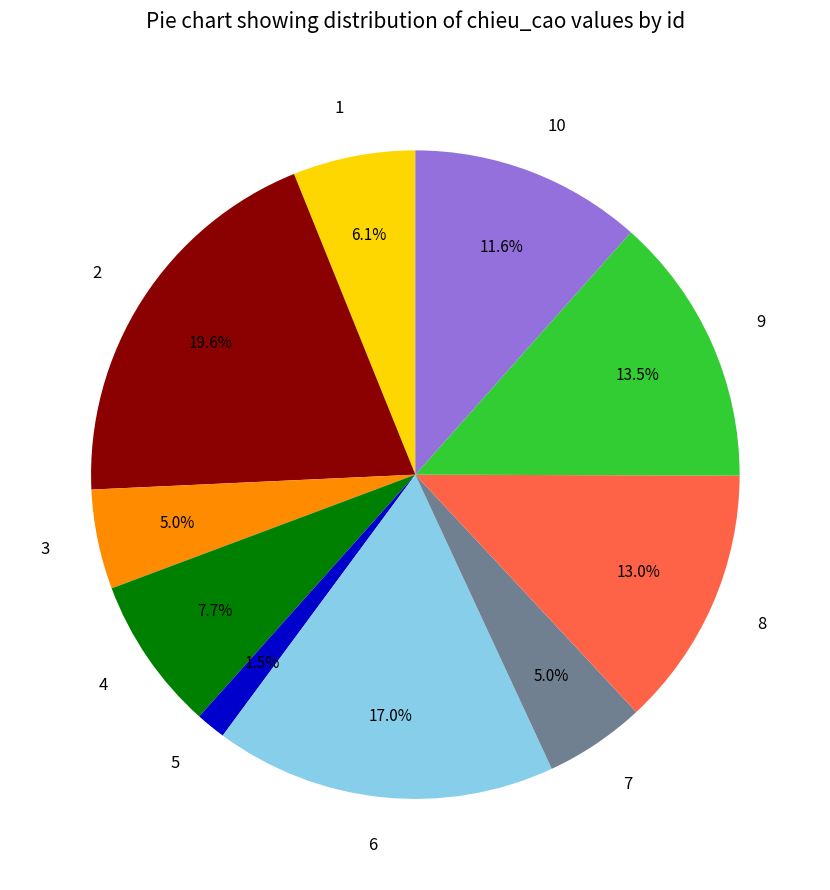

What is the largest slice in the pie chart?

2